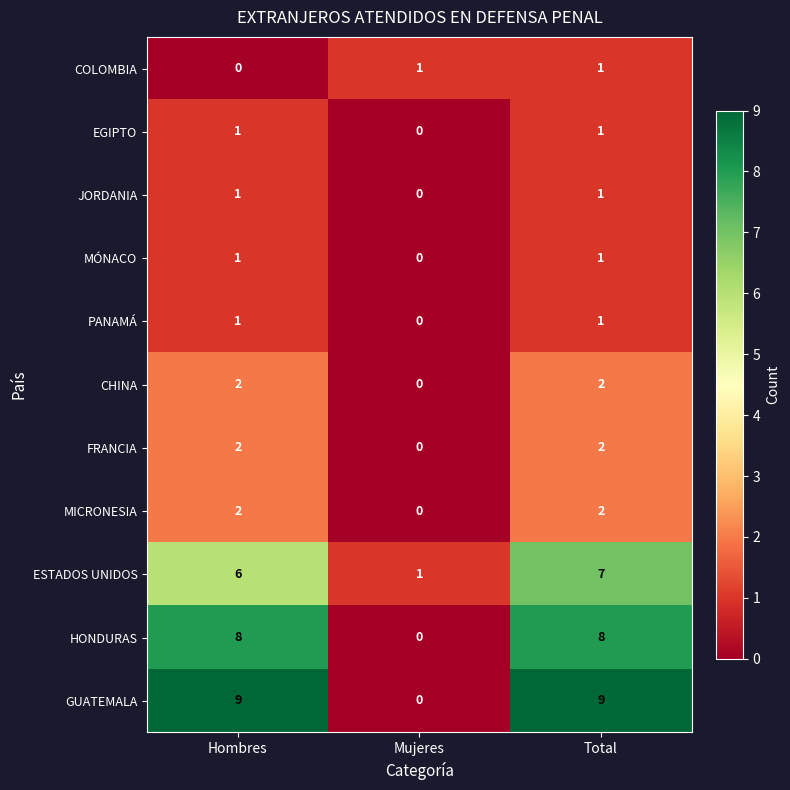

Which series has the widest spread of values?

GUATEMALA